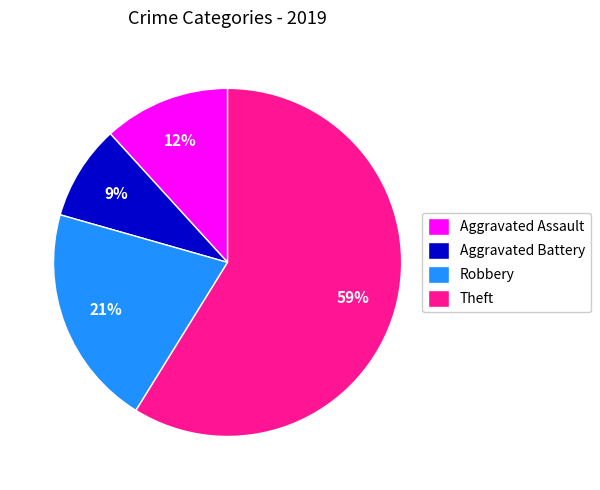

Which has a higher value, Robbery or Aggravated Assault?

Robbery